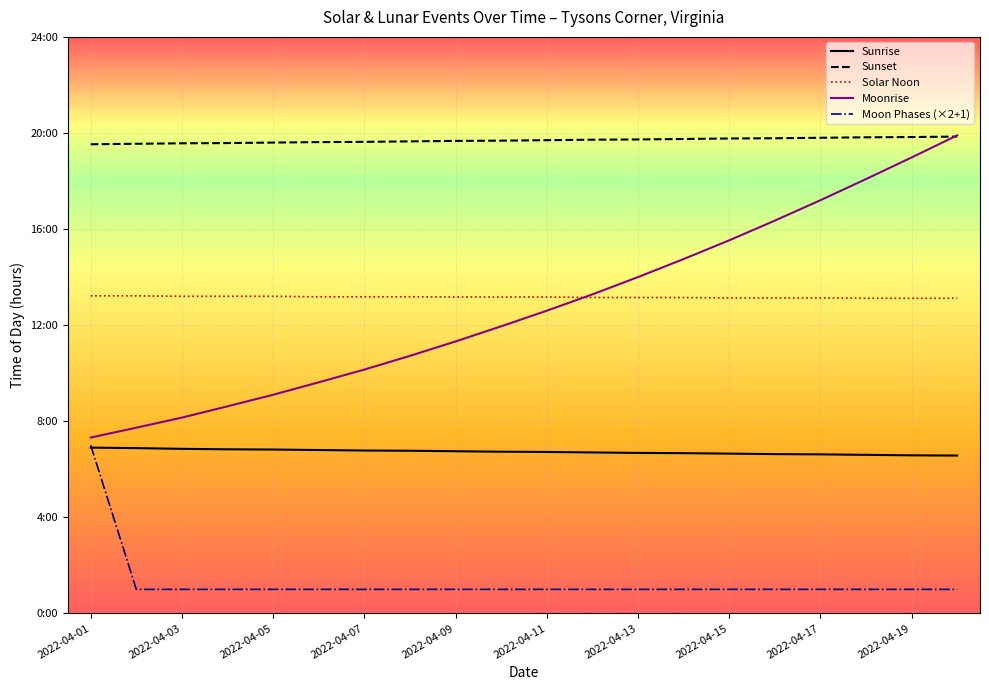

After their last crossing, which series has the higher values: Moon Phases (×2+1) or Sunrise?

Sunrise